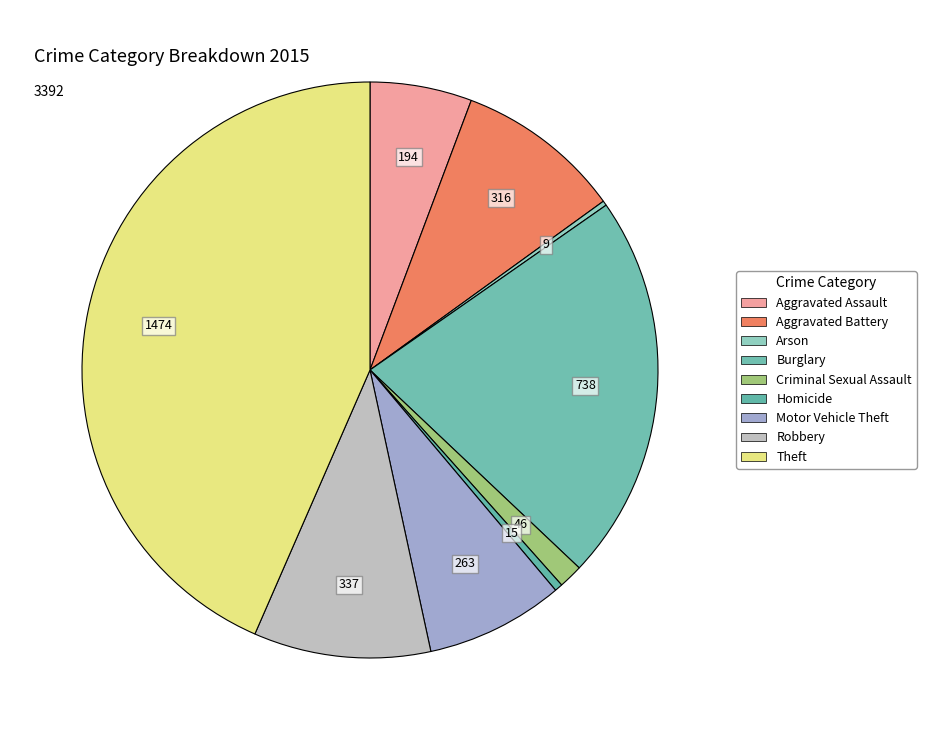

The Robbery slice represents 10% of the pie. True or false?

True